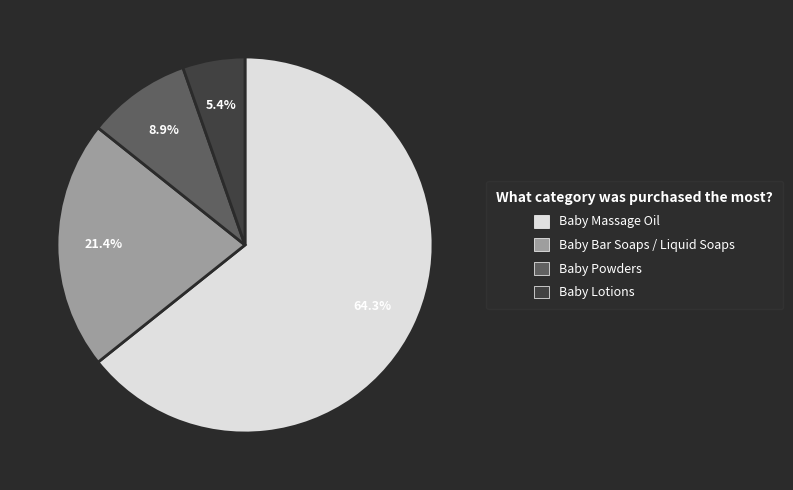

Which has a higher value, Baby Bar Soaps / Liquid Soaps or Baby Lotions?

Baby Bar Soaps / Liquid Soaps